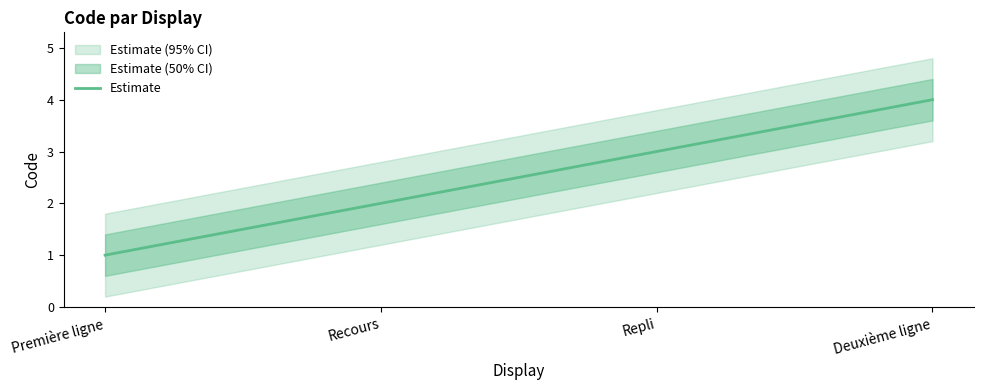

Rank the categories by value from highest to lowest.

Deuxième ligne, Repli, Recours, Première ligne